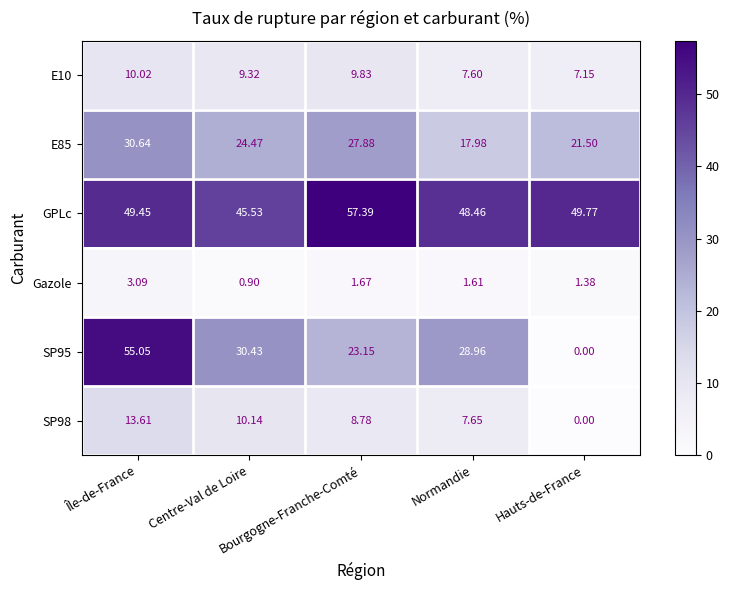

Which series has the largest total across all categories?

GPLc